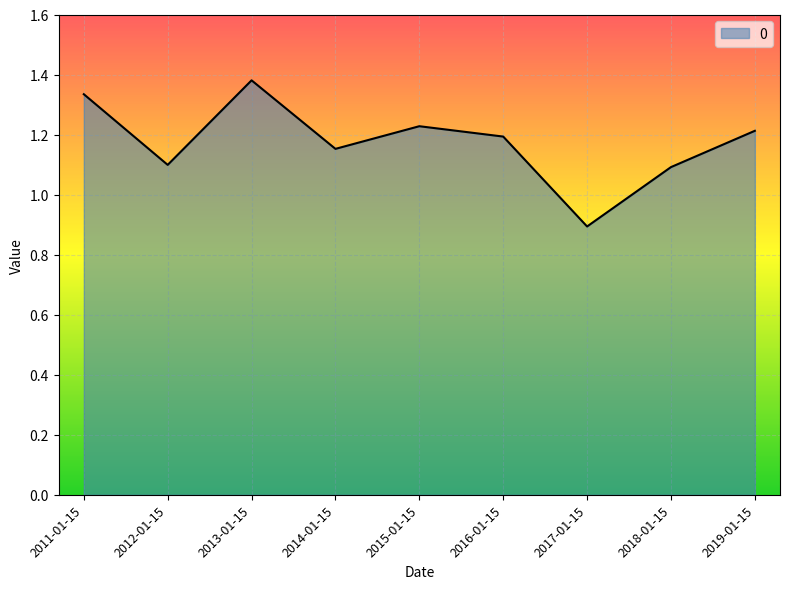

How many lines are shown in the chart?

1